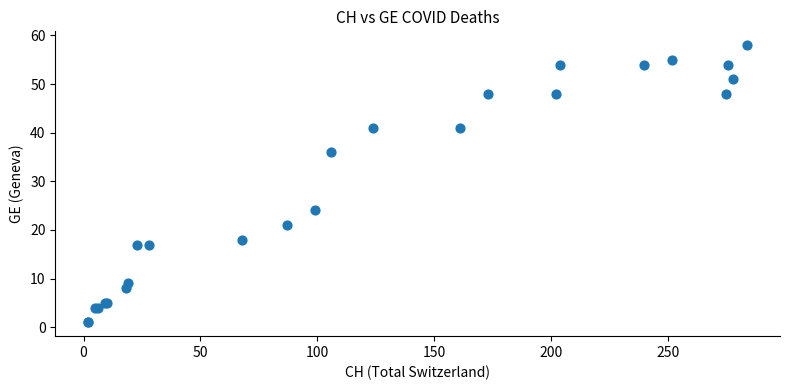

What Y value in the scatter plot is closest to 29?

24